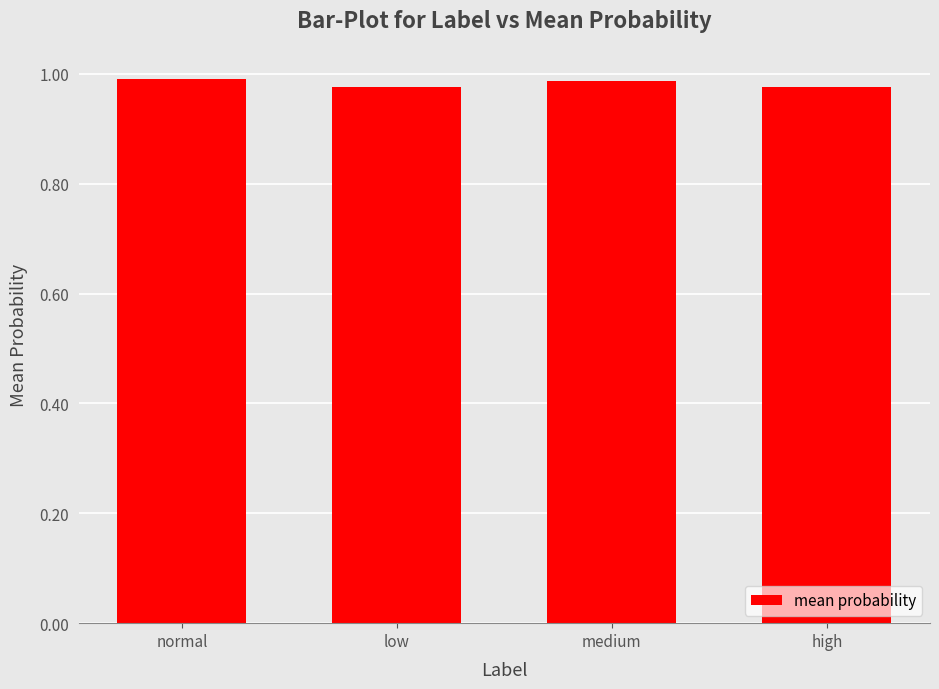

What is the label of the 4th bar from the left?

high